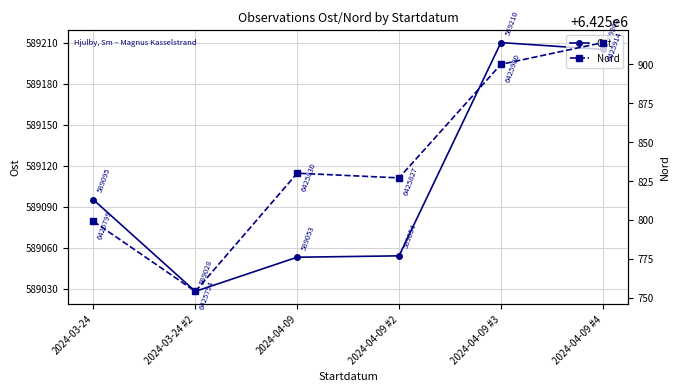

How many lines are shown in the chart?

2